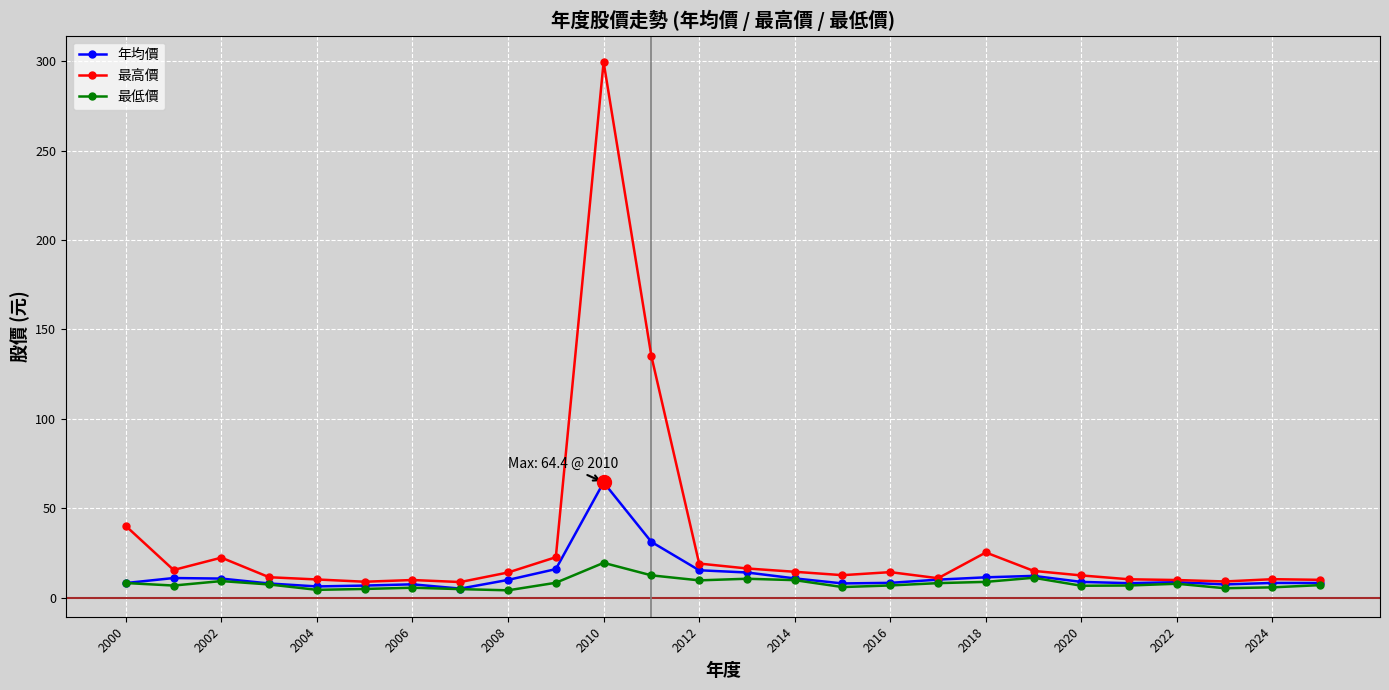

How many categories are shown in the chart?

26